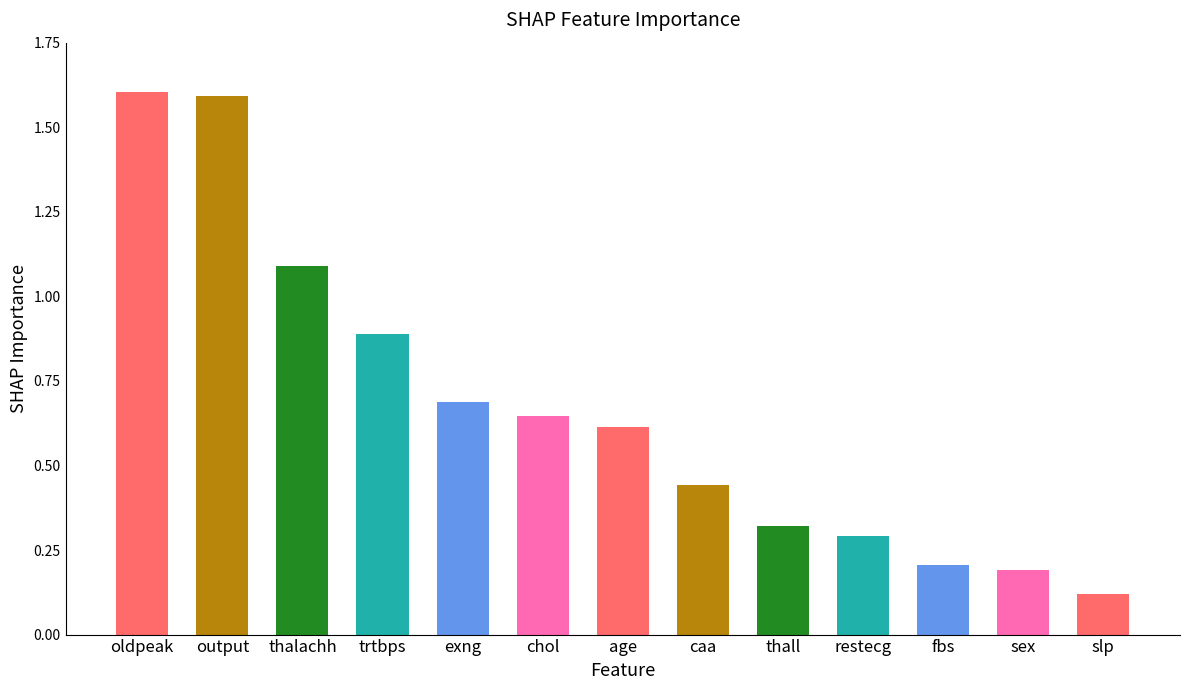

Where is the data nearest to the value 0?

slp